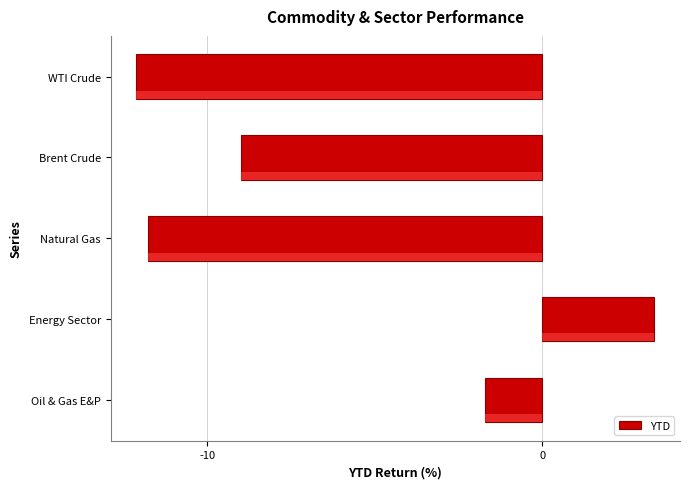

True or false: the data shows -1.1 at Oil & Gas E&P.

False